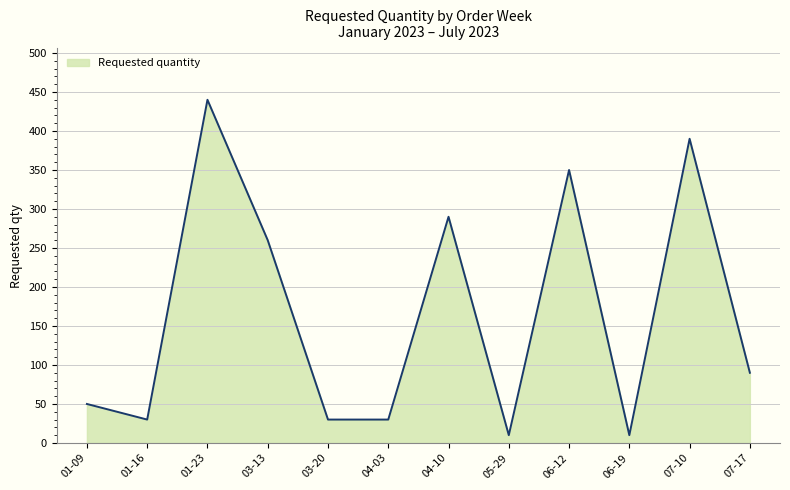

What value does the data have at 01-09, to the nearest 50?

50